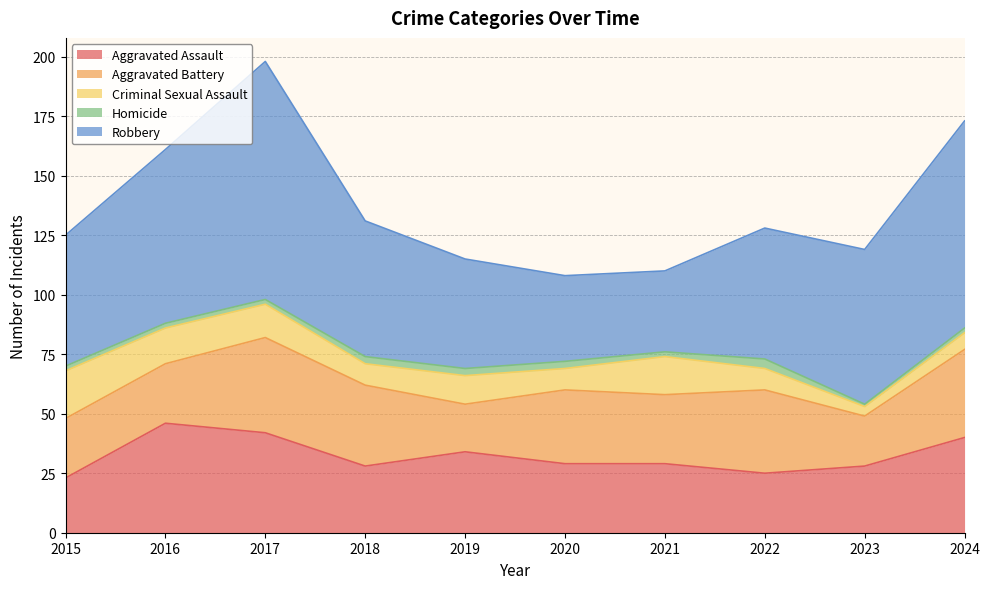

Is it true that Robbery equals 36 at 2020?

True